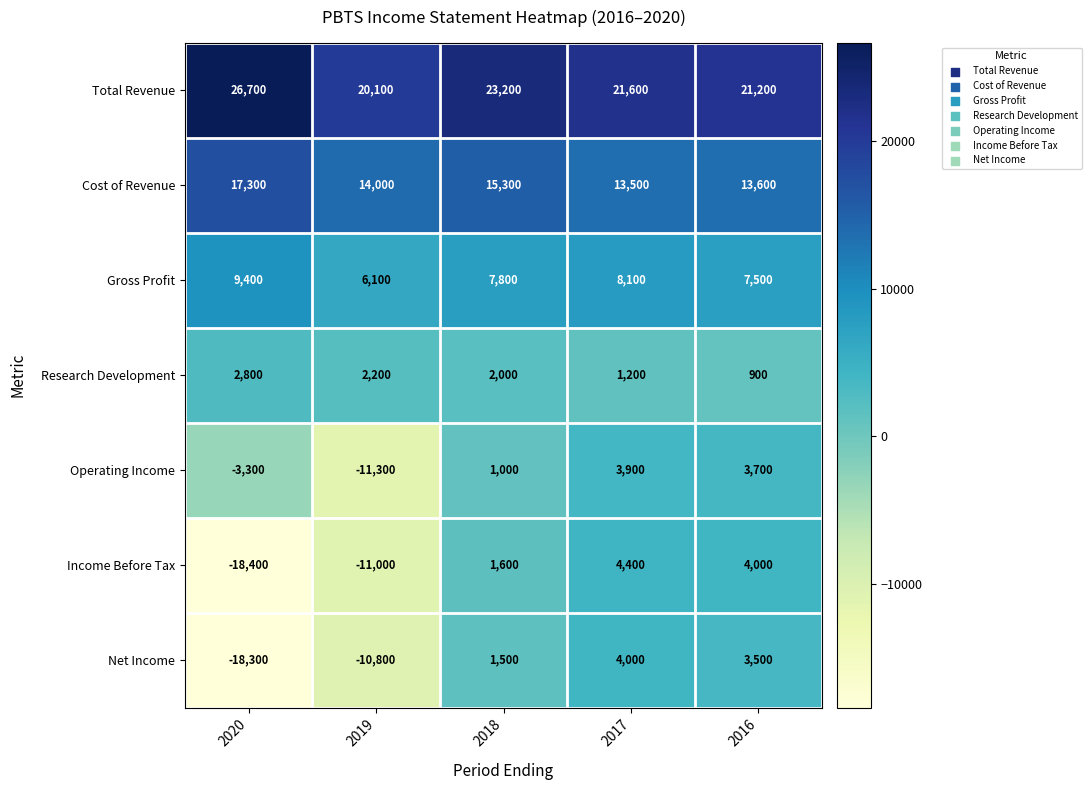

What is the spread (max minus min) of values at 2018?

22200